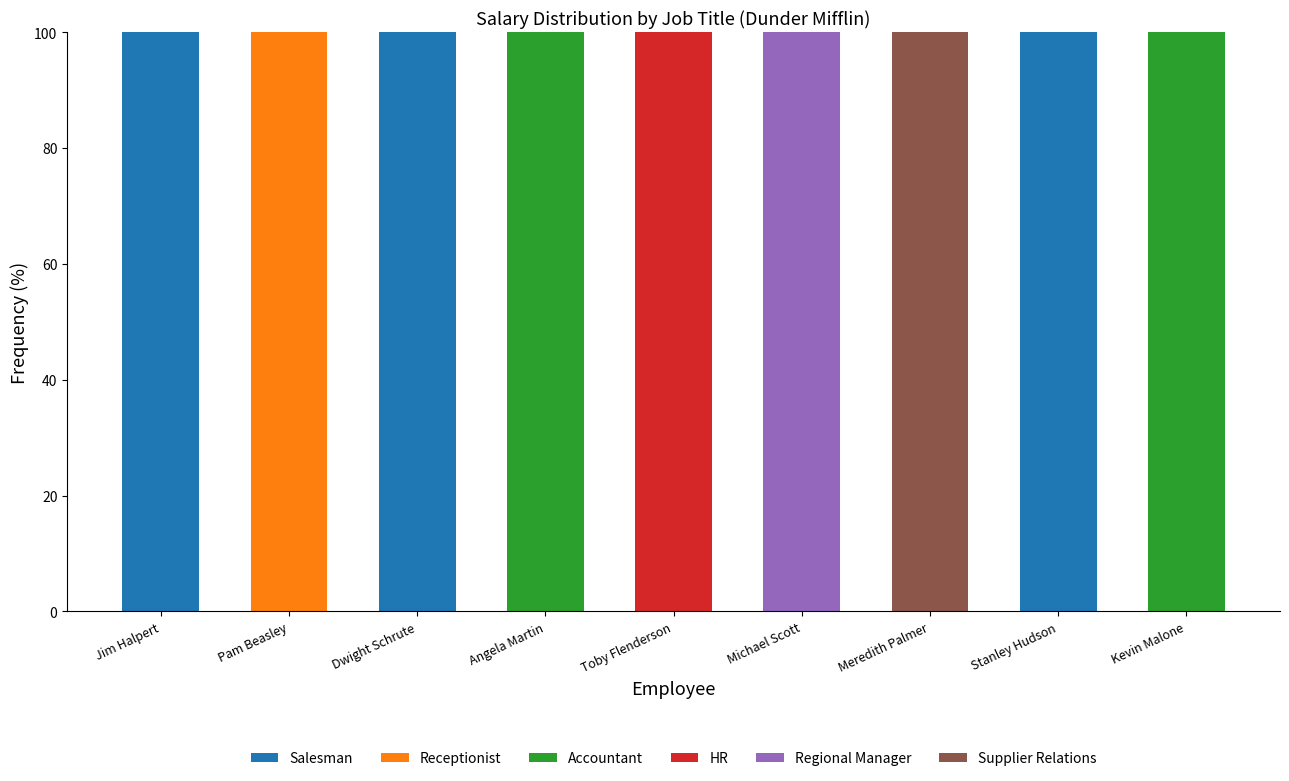

Count the number of categories in the chart.

9